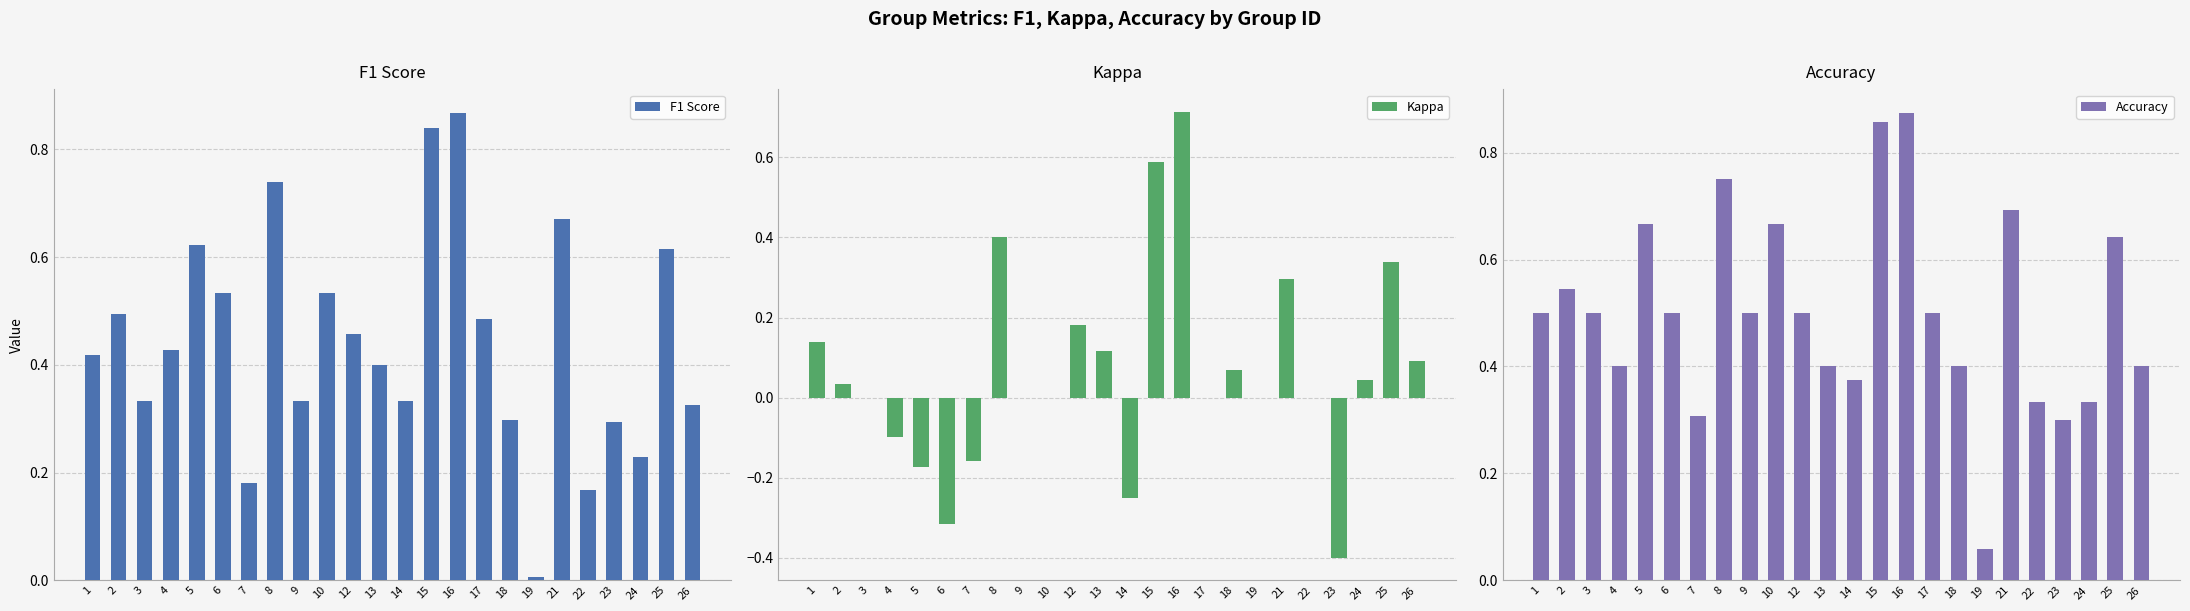

Are the bars horizontal?

No